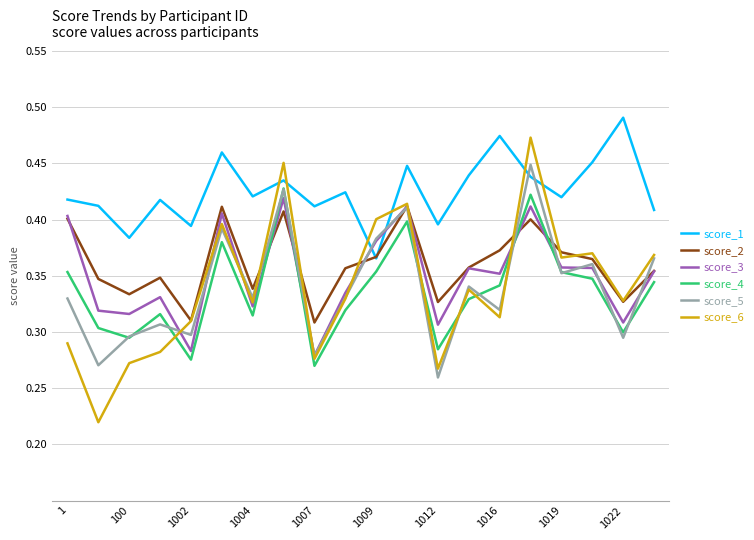

What are all the series names shown in the legend?

score_1, score_2, score_3, score_4, score_5, score_6